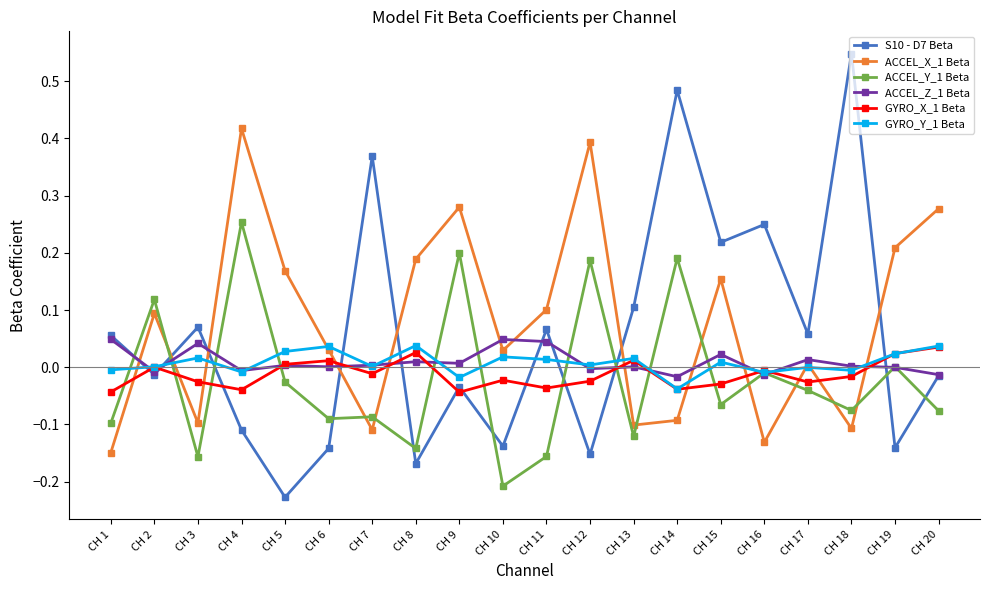

At how many categories does at least one series exceed 0?

20